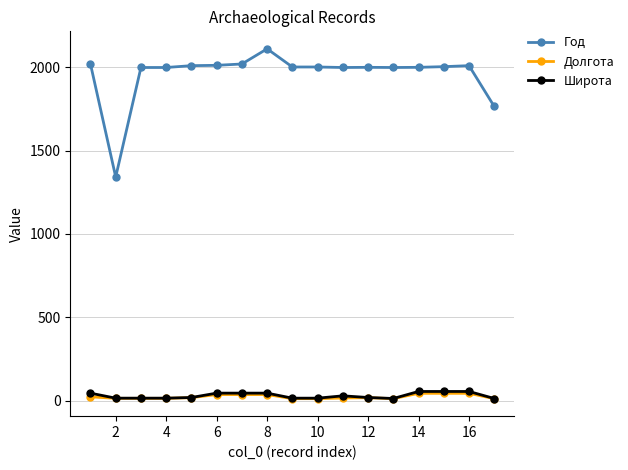

Which series has the largest total across all categories?

Год